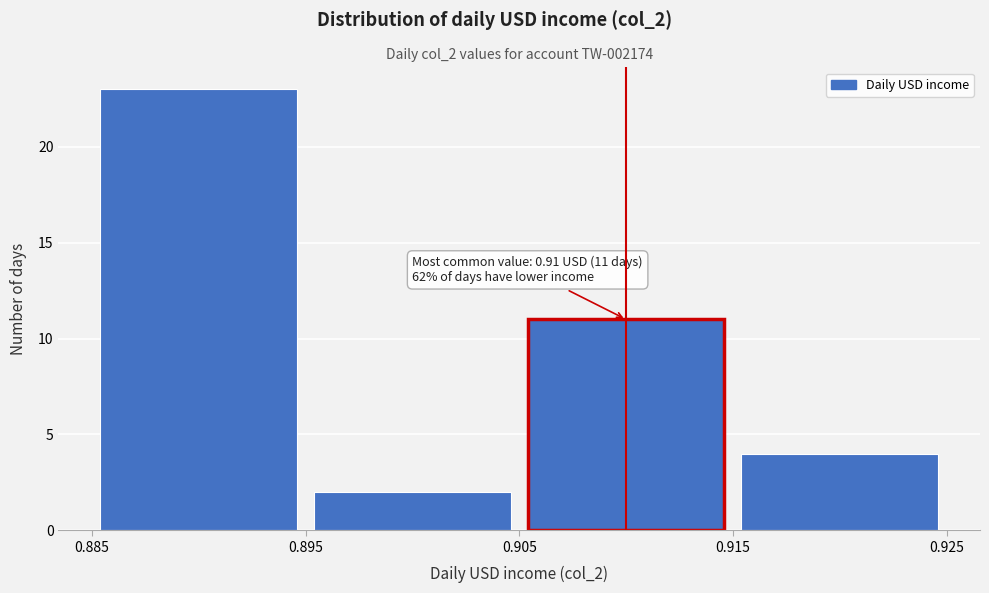

Over which range of the x-axis is the bar tallest?

0.885 to 0.895